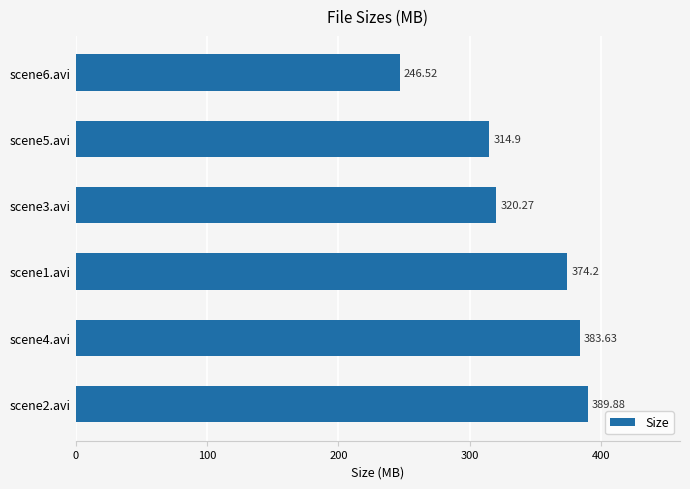

What is the difference between the maximum and minimum values?

143.4